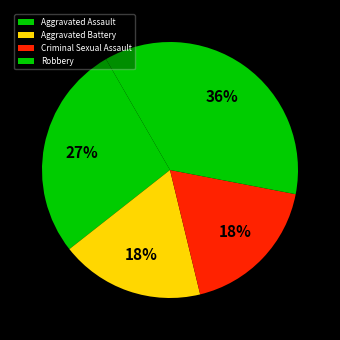

The Robbery slice represents 36% of the pie. True or false?

True